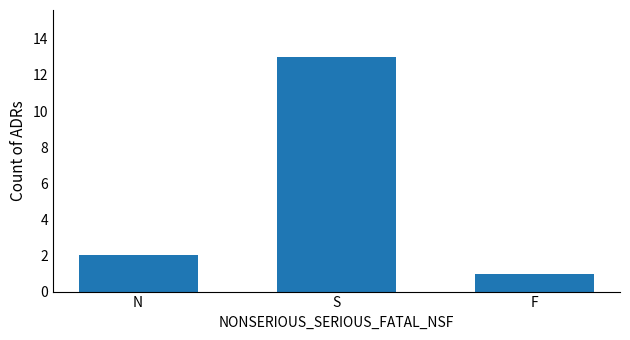

How many values are below 2?

1